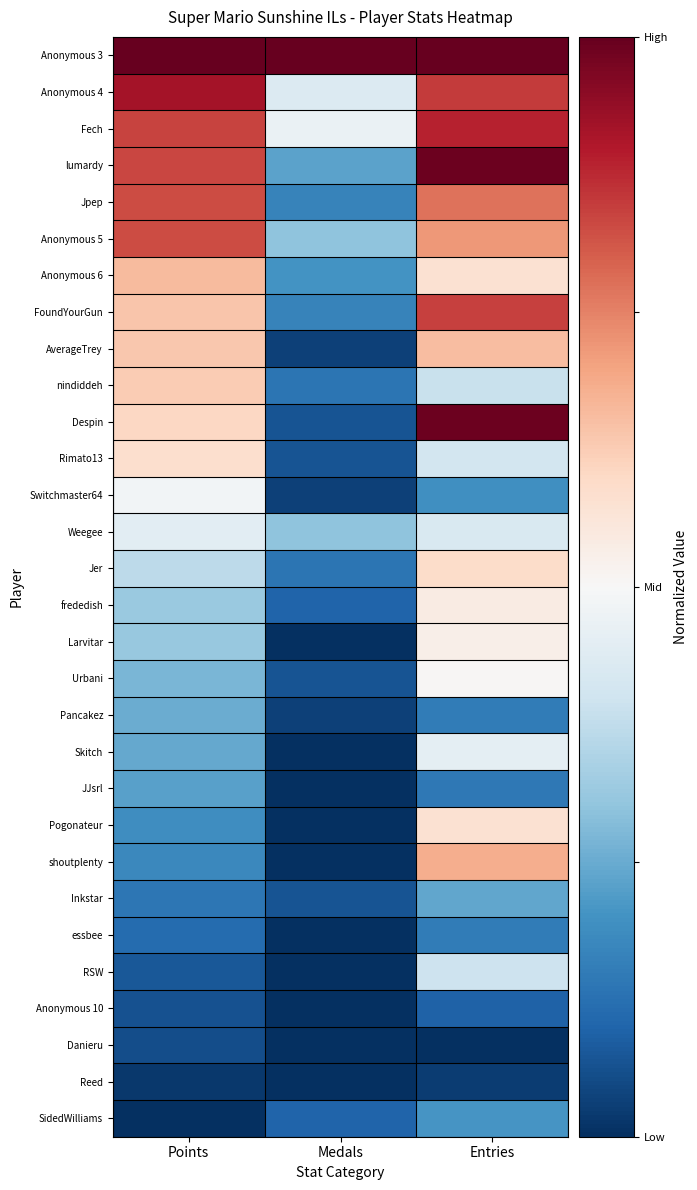

Which has a higher value, Points or Entries?

Points